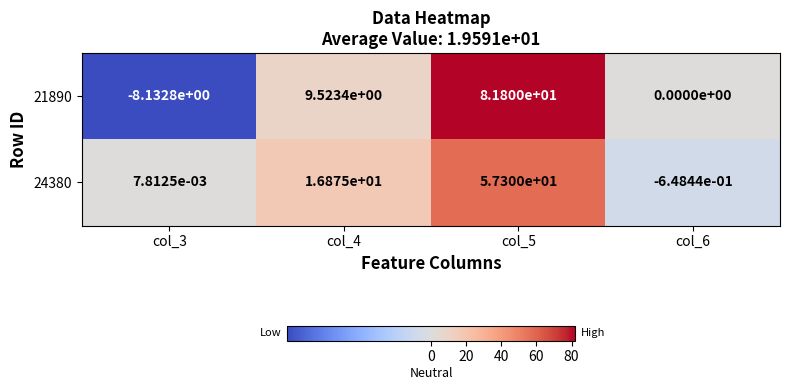

What is the maximum value shown in the chart?

81.8